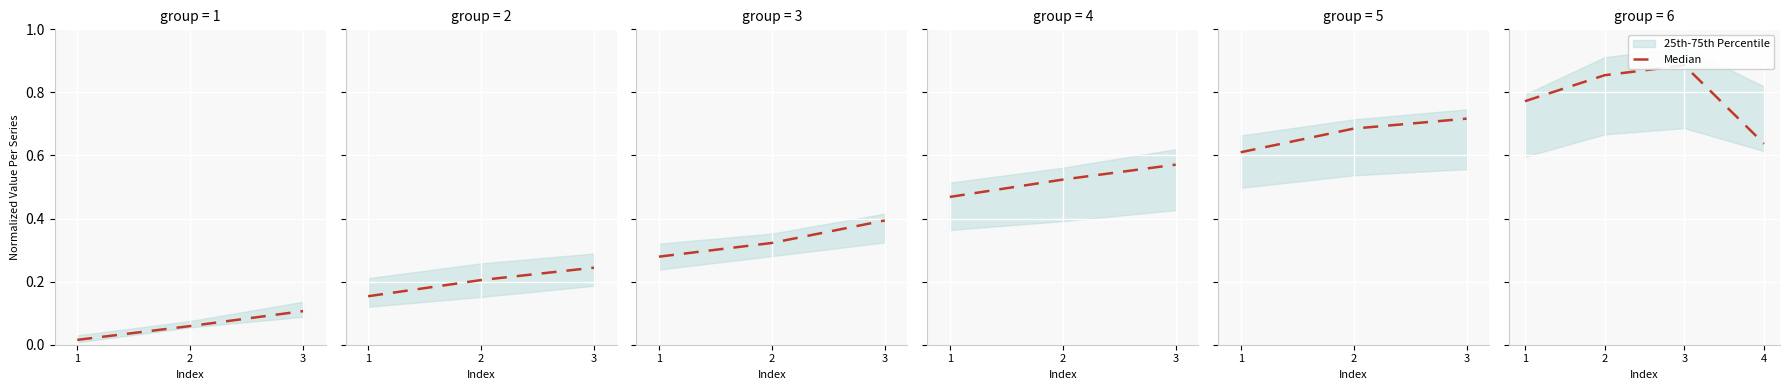

Which has a higher value, 2 or 1?

2